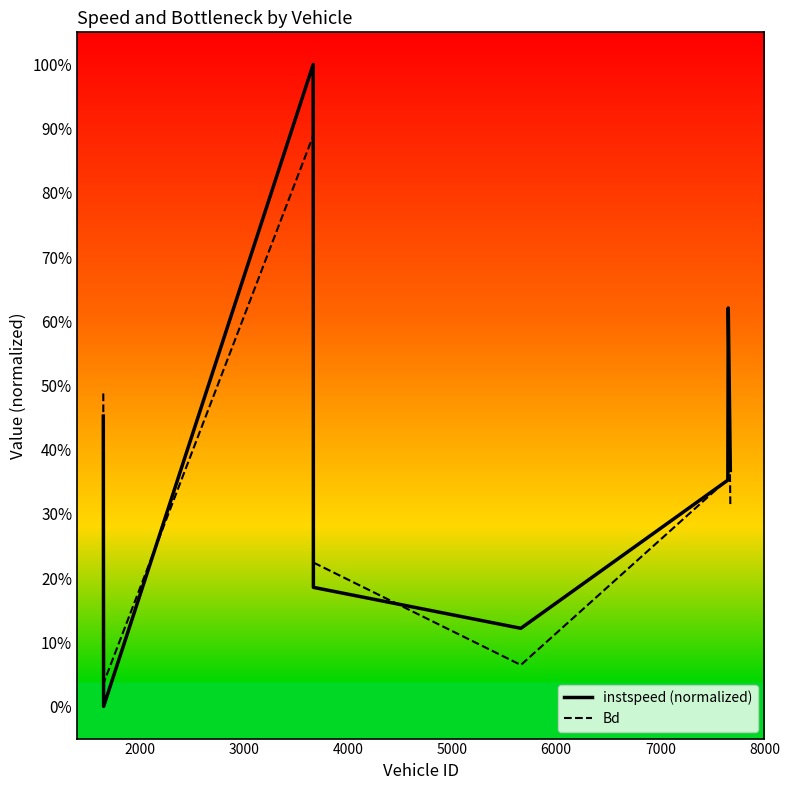

What are all the series names shown in the legend?

instspeed (normalized), Bd